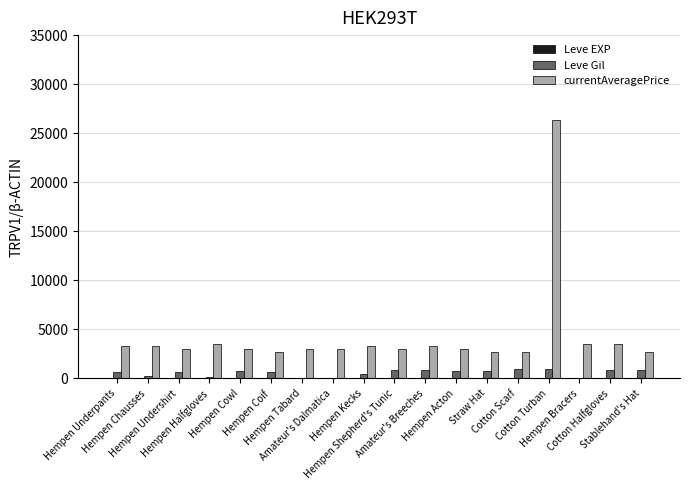

Is the value of Leve Gil at Hempen Shepherd's Tunic greater than the value of currentAveragePrice at Straw Hat?

No